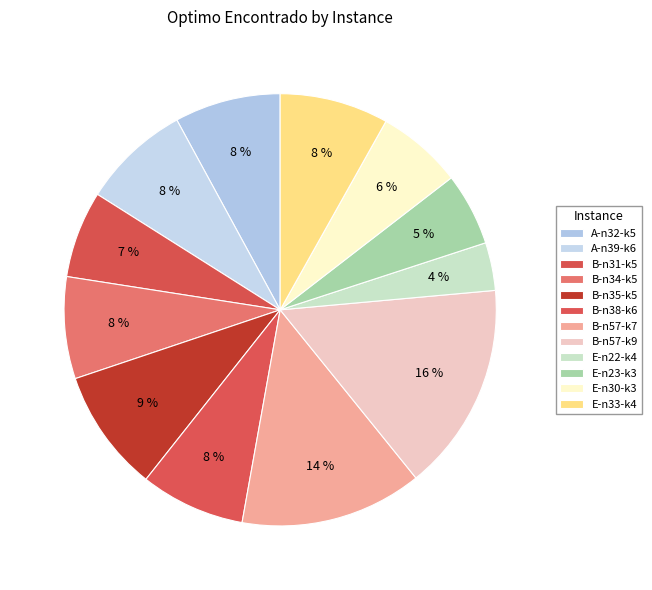

Is it true that B-n31-k5 is 7% of the pie?

True